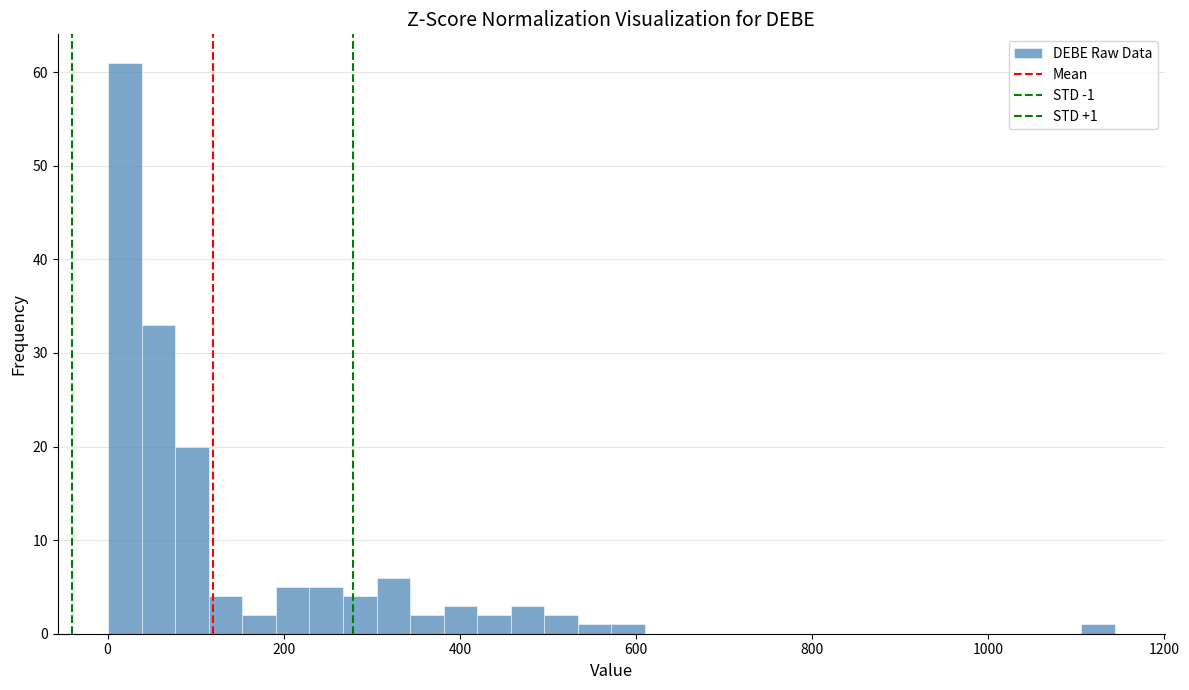

Read against the x-axis, roughly where is the centre of the tallest bar?

20